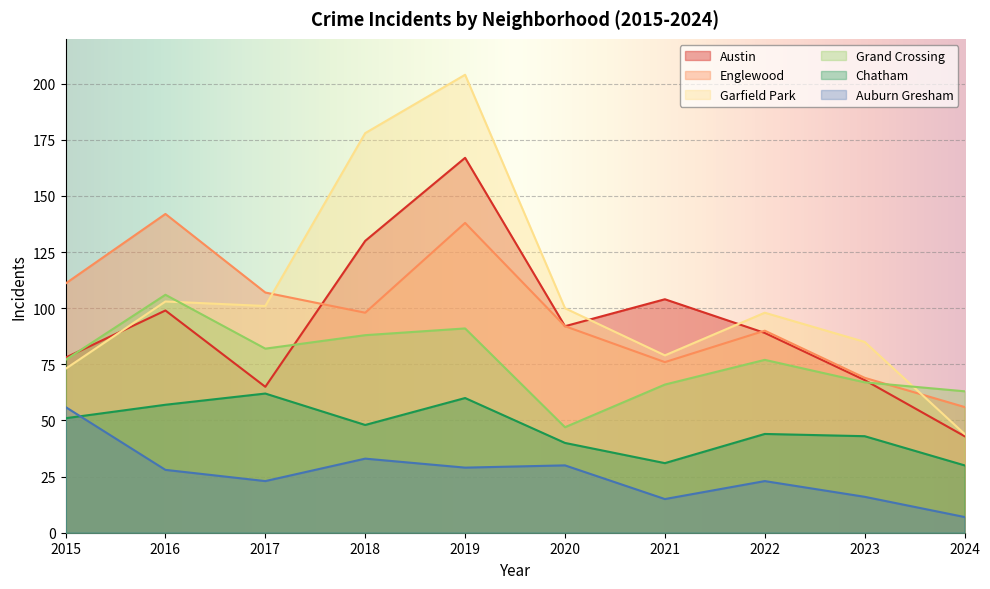

Reading left to right, what are all the values shown in this chart?

Austin: 78	99	65	130	167	92	104	89	68	43
Englewood: 111	142	107	98	138	92	76	90	69	56
Garfield Park: 73	103	101	178	204	100	79	98	85	44
Grand Crossing: 77	106	82	88	91	47	66	77	67	63
Chatham: 51	57	62	48	60	40	31	44	43	30
Auburn Gresham: 56	28	23	33	29	30	15	23	16	7